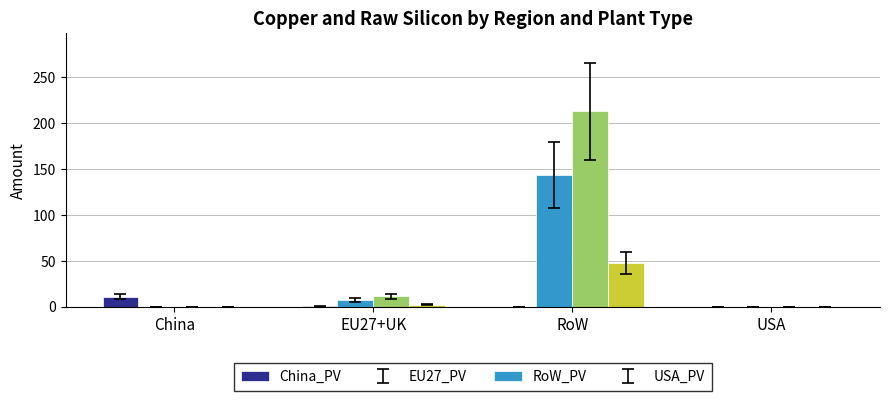

Which label corresponds to the largest value in the chart?

RoW